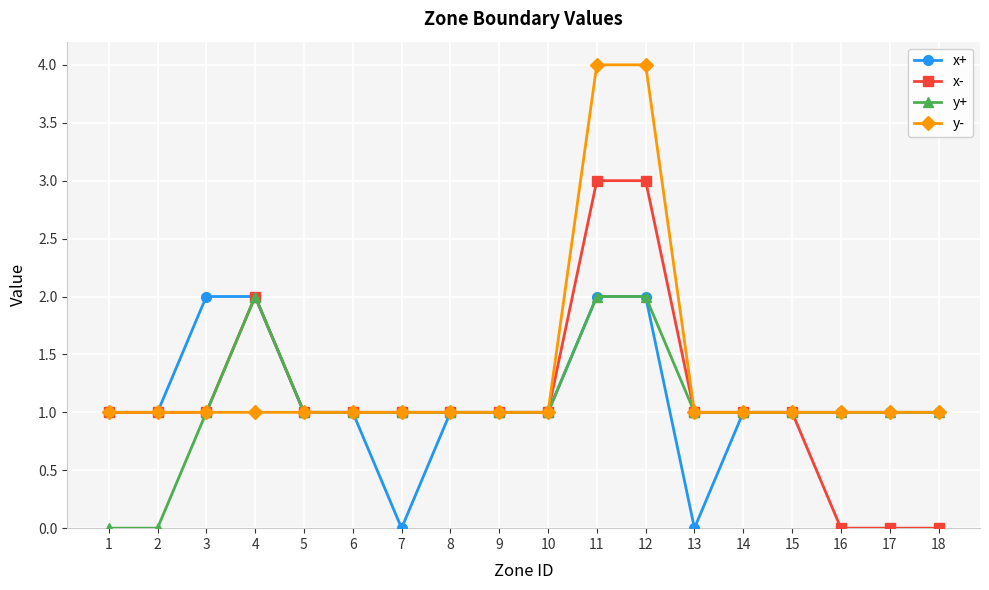

What is the maximum value shown in the chart?

4